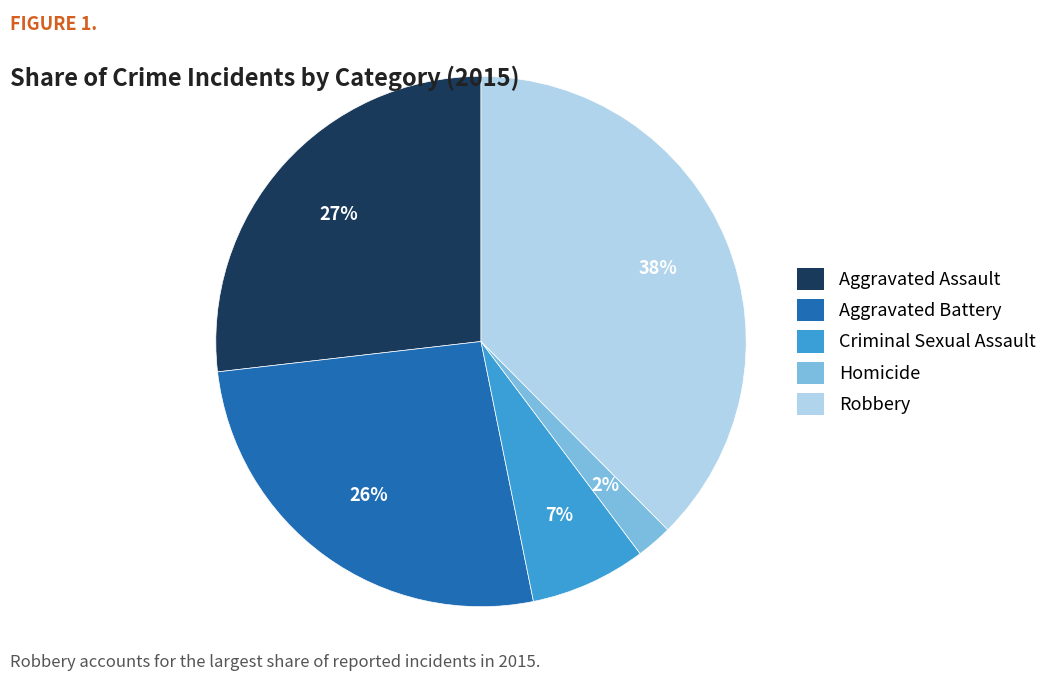

Does Robbery account for over 50% of the chart?

No